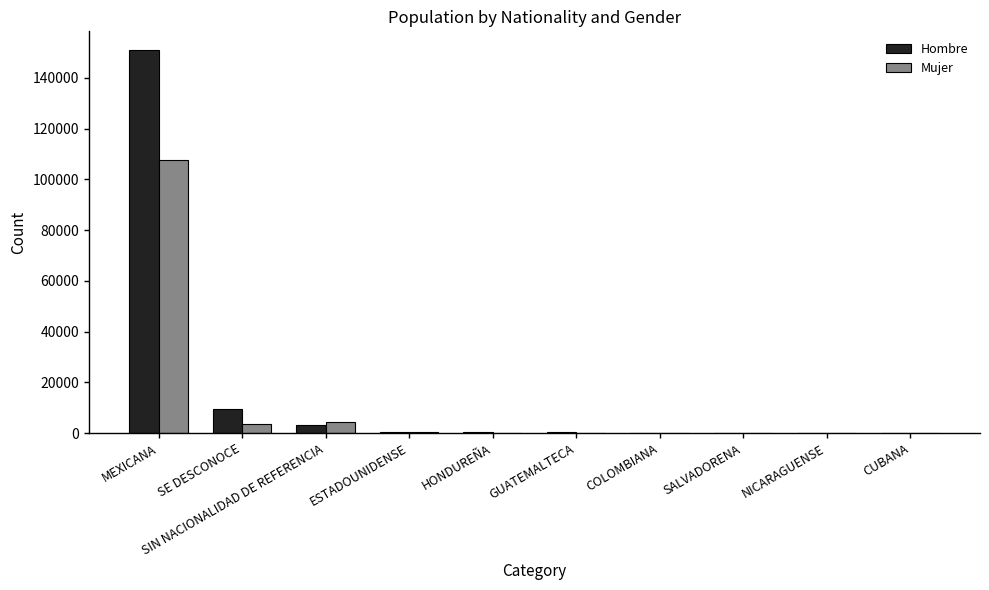

At which category does the chart reach its peak across all series?

MEXICANA